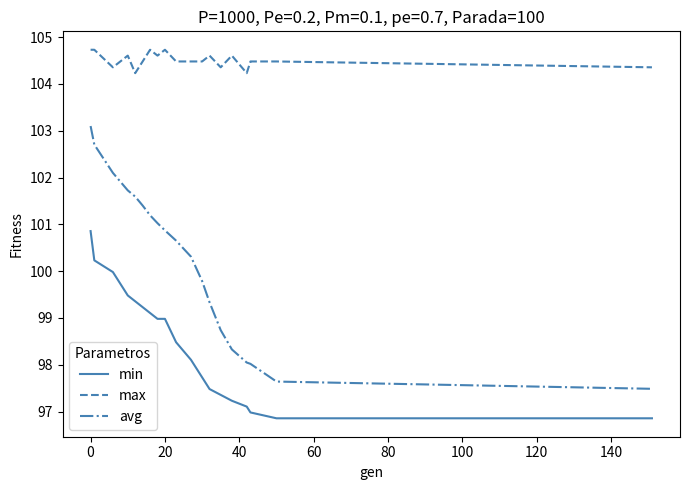

Rank the series by their maximum value, from highest to lowest.

max, avg, min